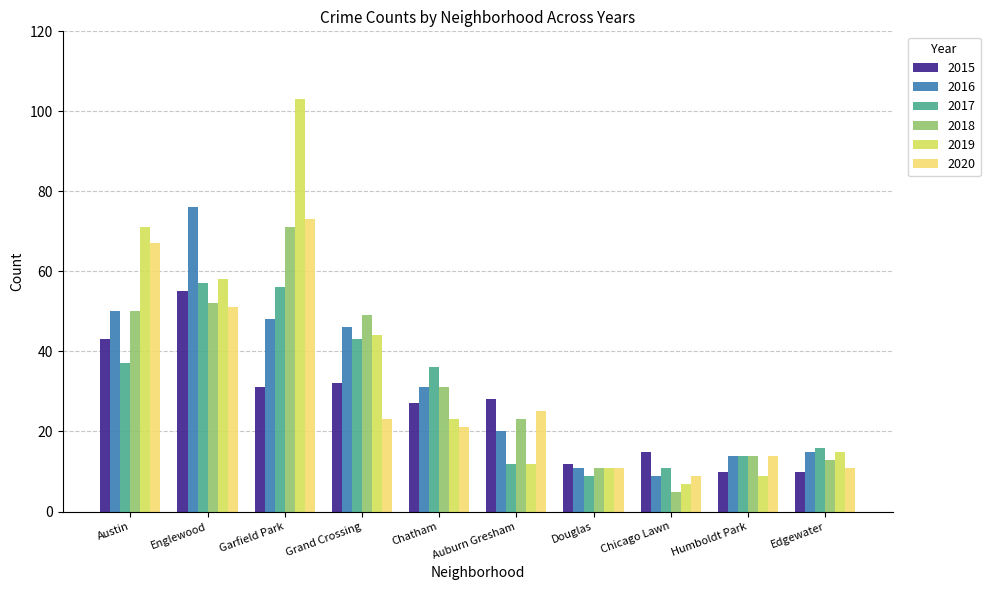

List the labels in order of 2019 value, smallest first.

Chicago Lawn, Humboldt Park, Douglas, Auburn Gresham, Edgewater, Chatham, Grand Crossing, Englewood, Austin, Garfield Park